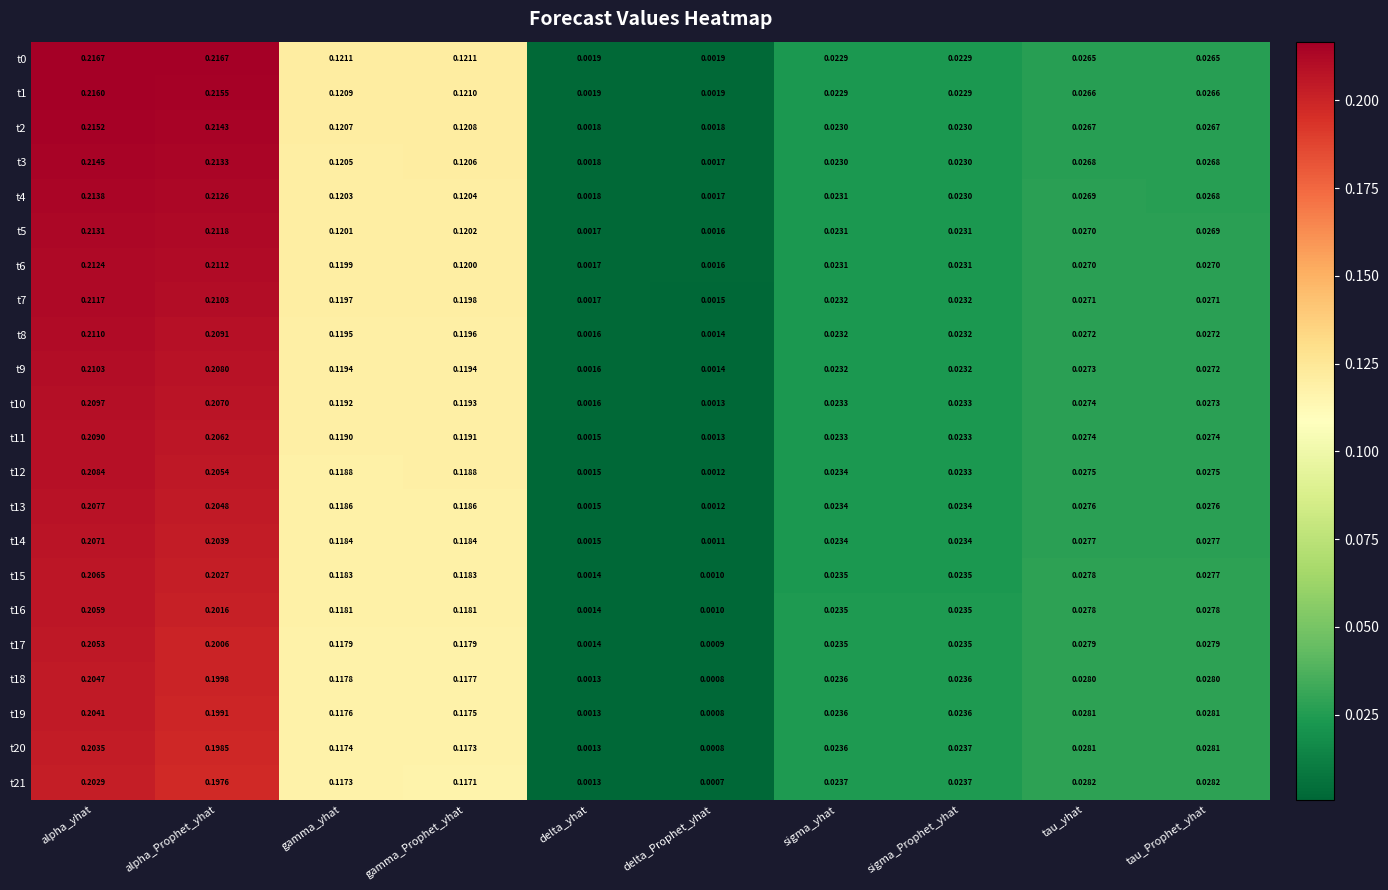

At which label does t4 reach its minimum?

delta_Prophet_yhat